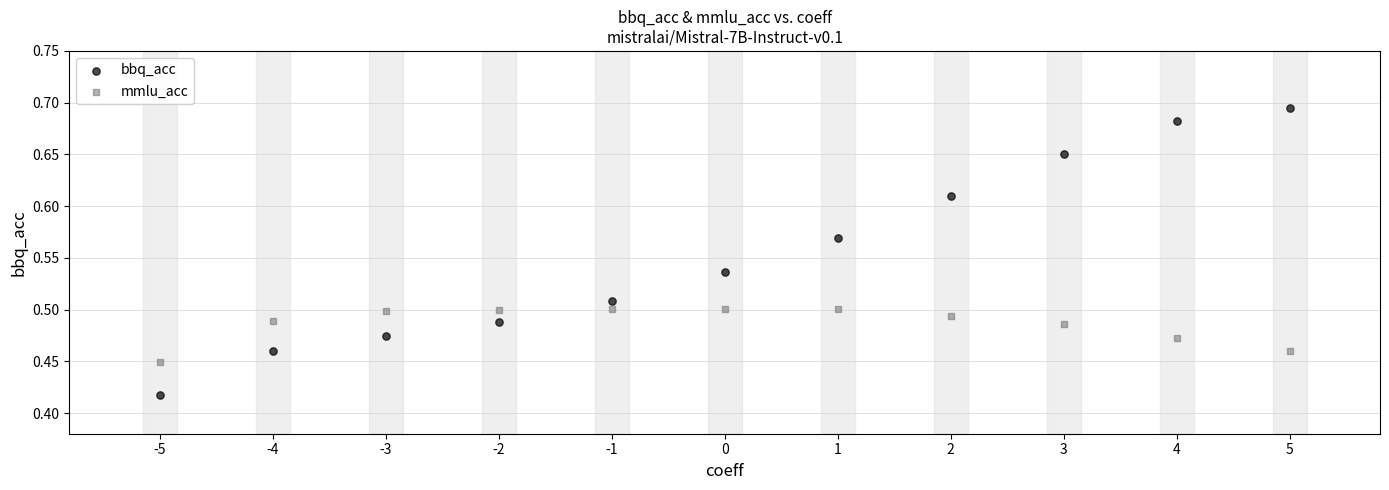

Which series has the widest spread of Y values?

bbq_acc